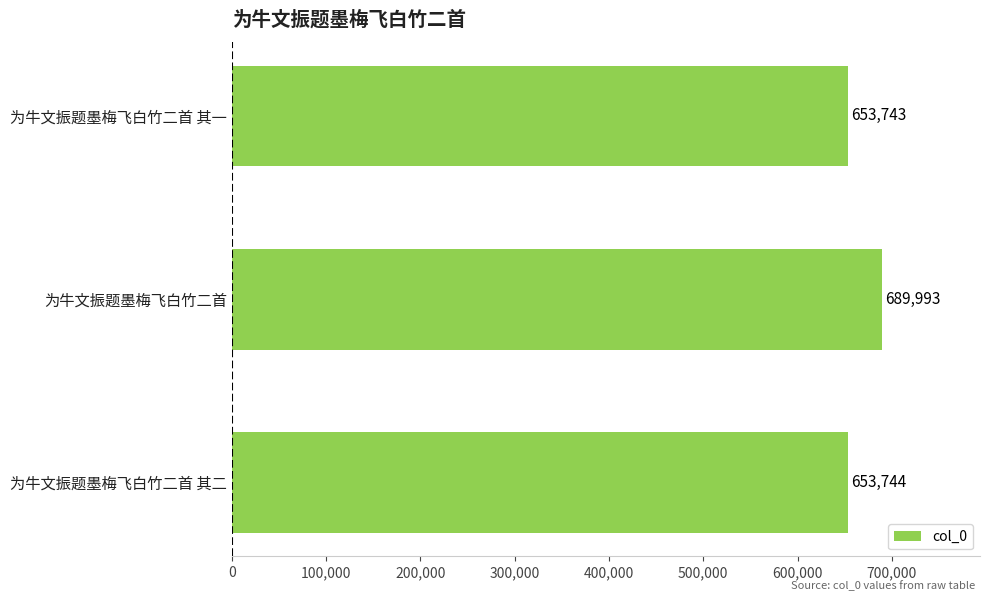

Reading bottom to top, what are all the values shown in this chart?

为牛文振题墨梅飞白竹二首 其二=653744	为牛文振题墨梅飞白竹二首=689993	为牛文振题墨梅飞白竹二首 其一=653743